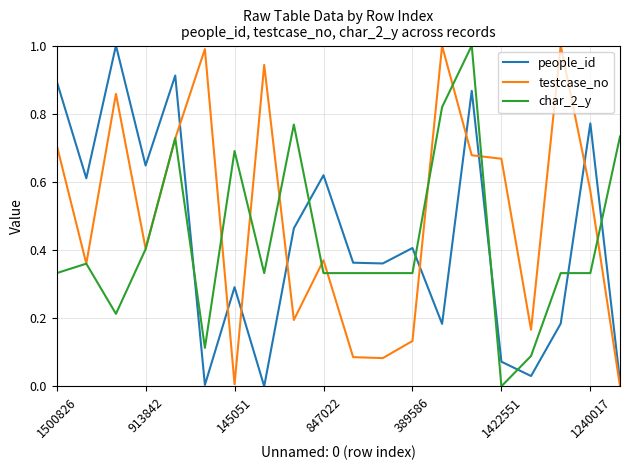

Which series has the largest total across all categories?

testcase_no